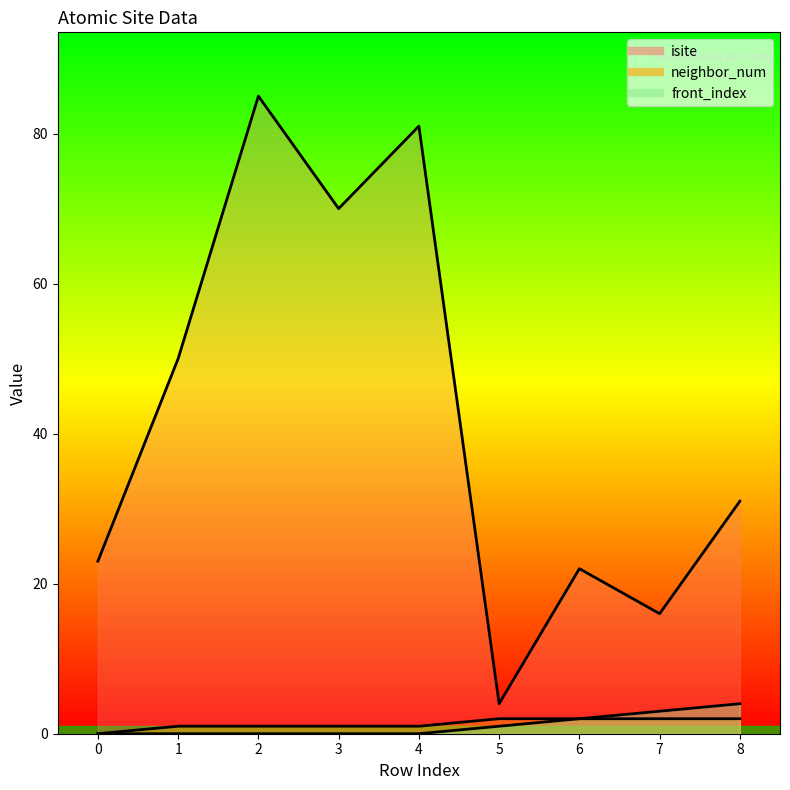

The neighbor_num series shows 0 at 1. True or false?

False